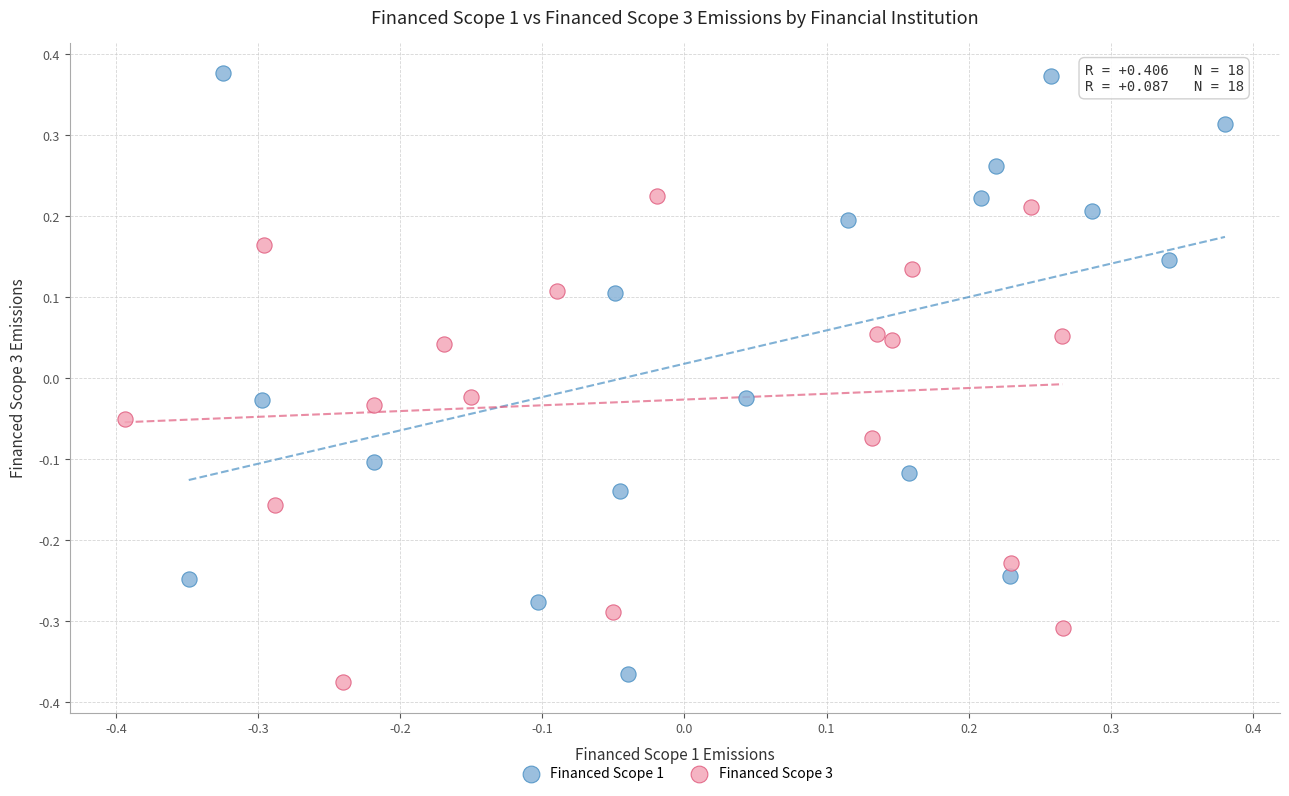

Which series reaches the maximum Y coordinate?

Financed Scope 1